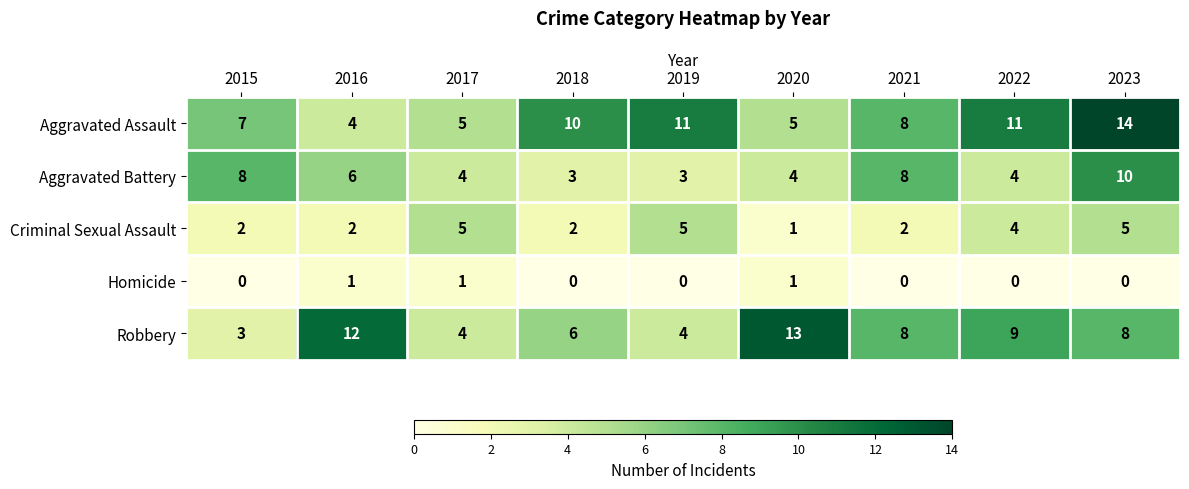

What is the difference between the highest and lowest values at 2020?

12